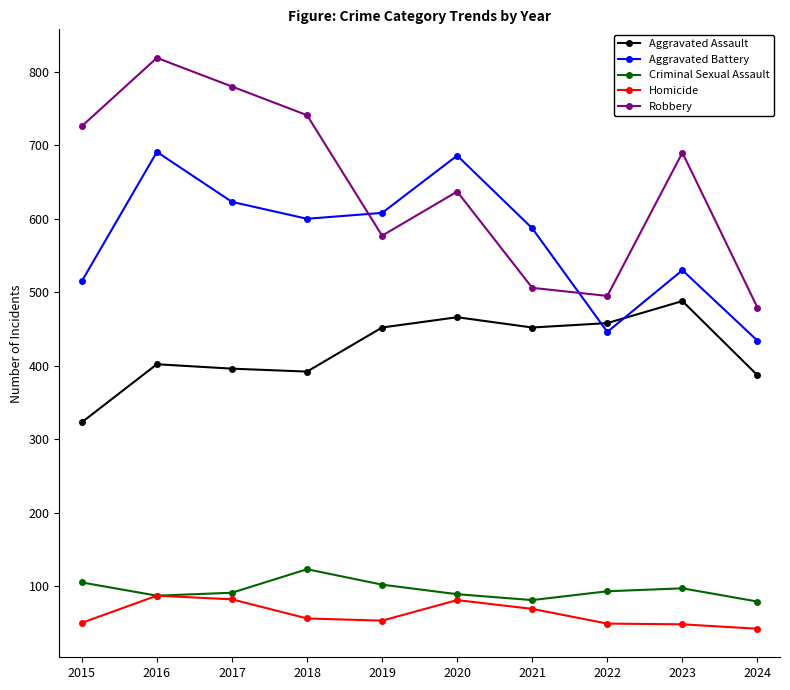

Between which two adjacent categories do Robbery and Aggravated Battery first intersect?

2018 and 2019